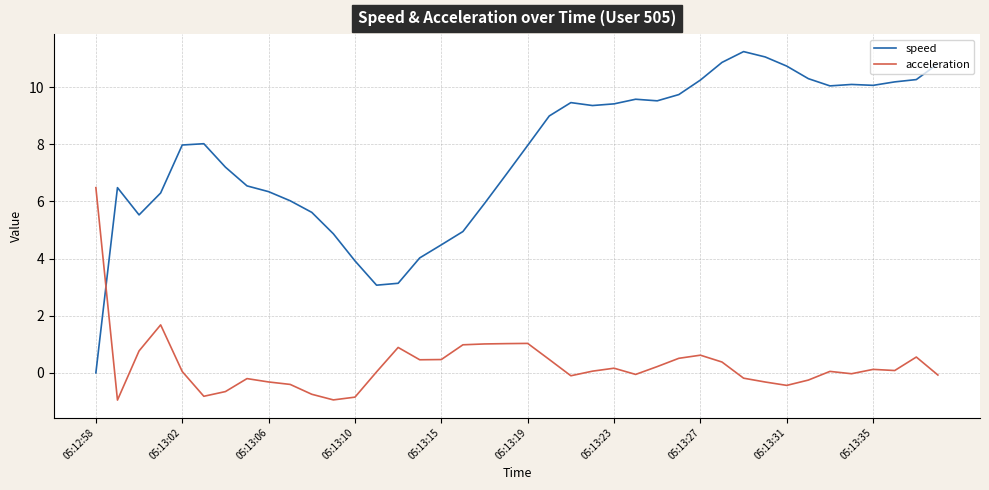

Which series ends up on top after the final intersection of speed and acceleration?

speed